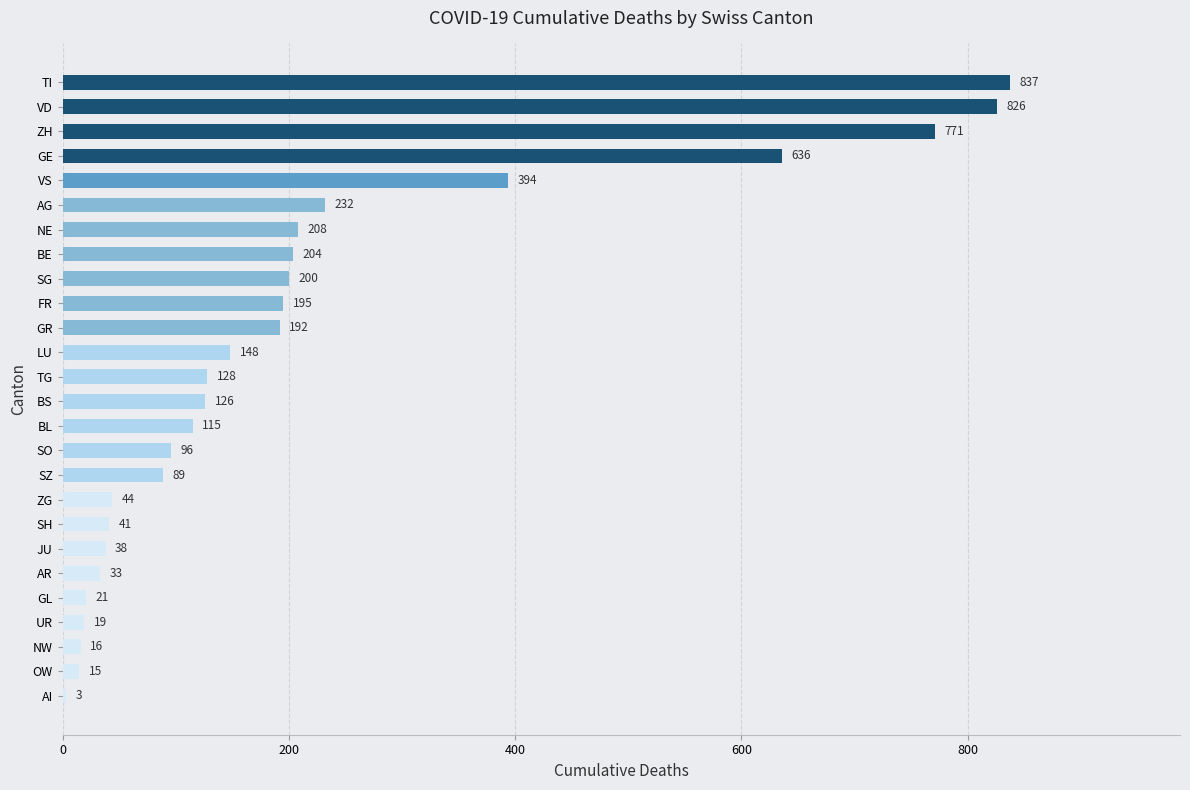

What is the change in value from GR to GE?

+444